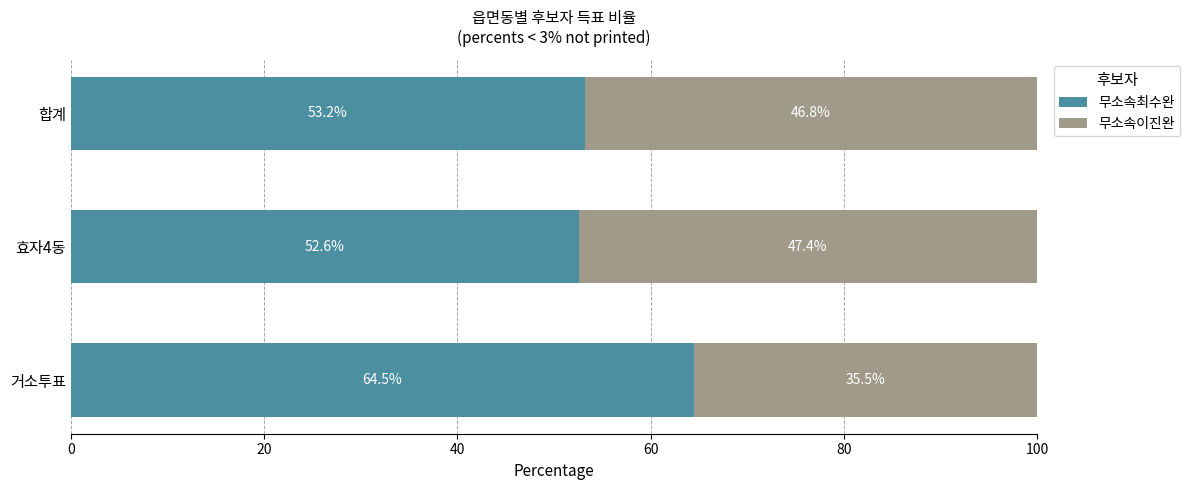

What is the highest value of the 무소속최수완 series?

64.5